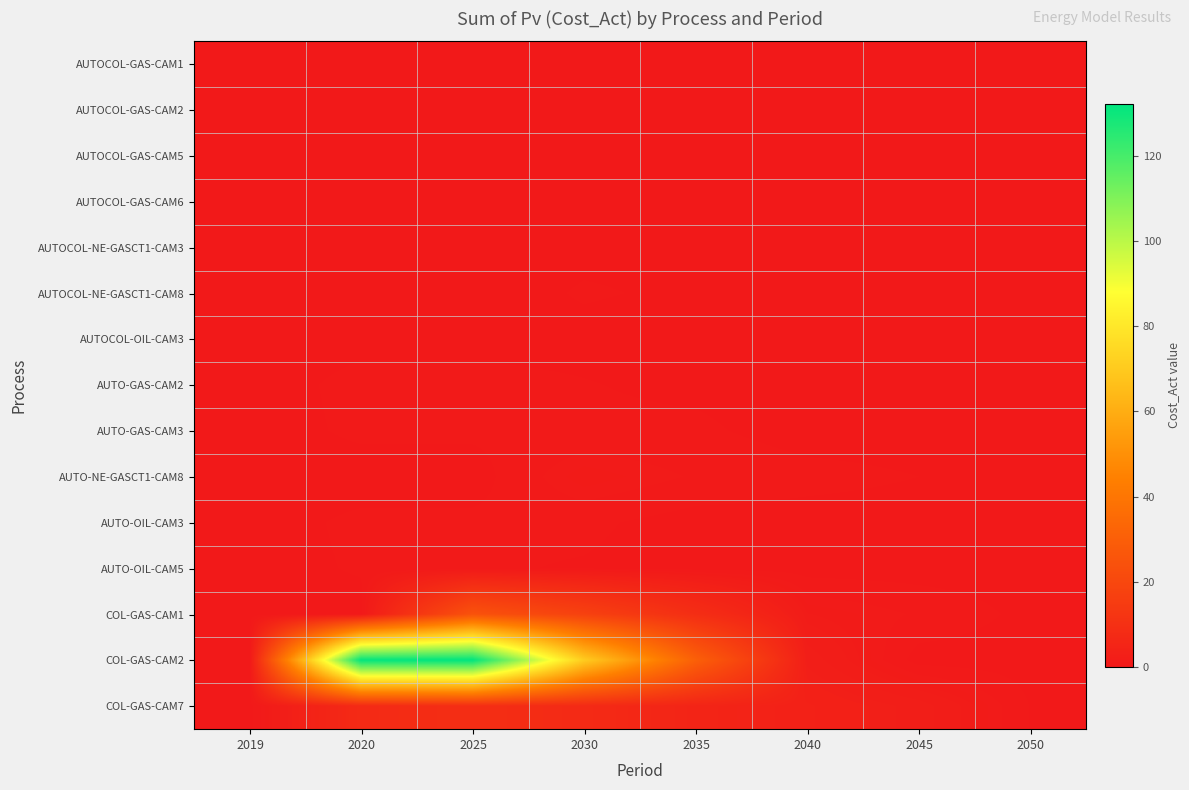

Which series has the largest total across all categories?

COL-GAS-CAM2